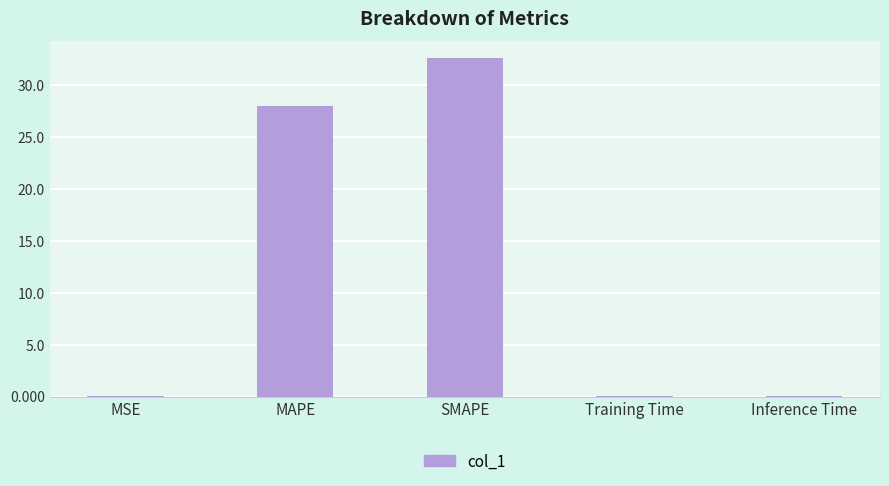

The chart shows a value of 55.7 at SMAPE. True or false?

False